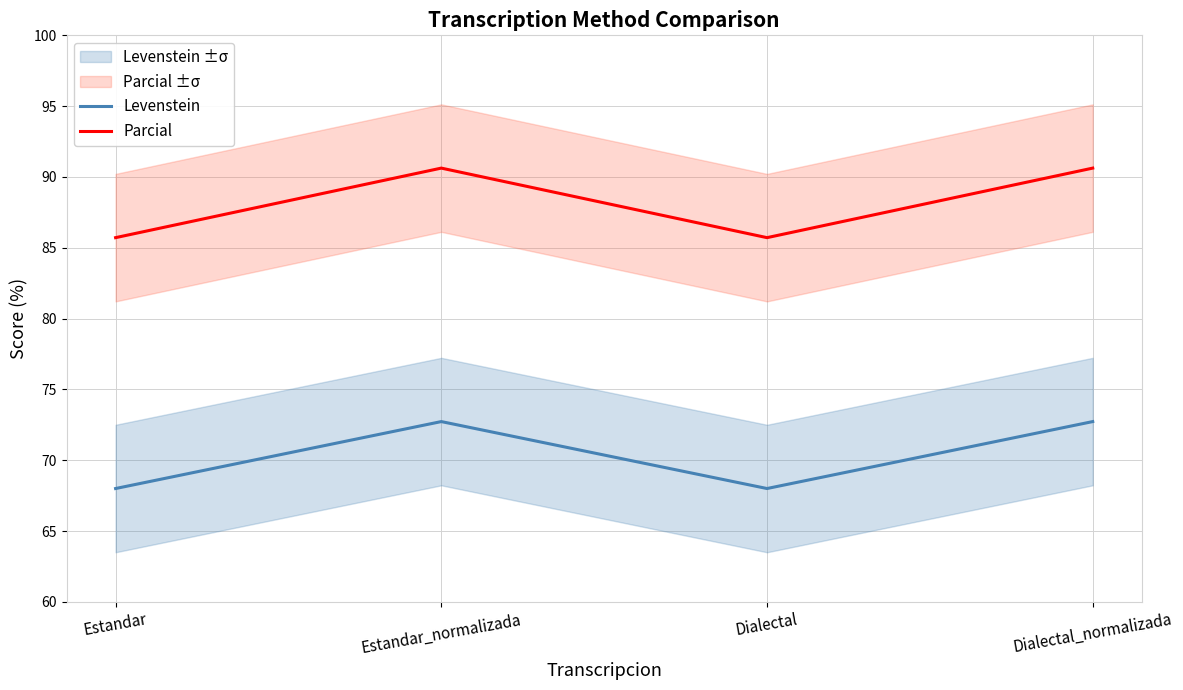

Which category has the lowest value across all series?

Estandar